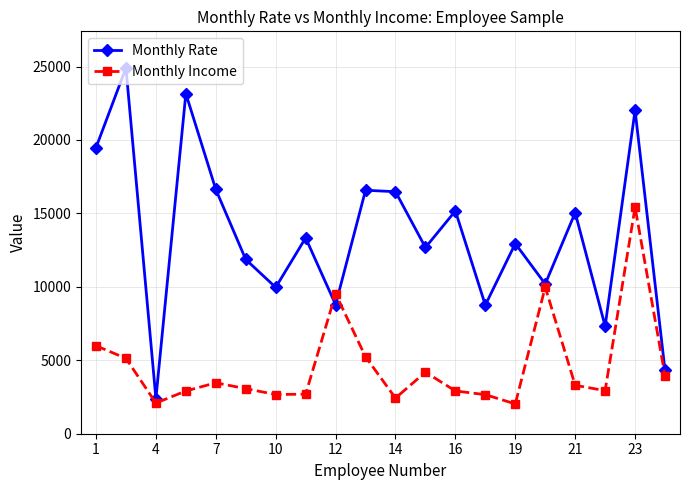

What are all the series names shown in the legend?

Monthly Rate, Monthly Income